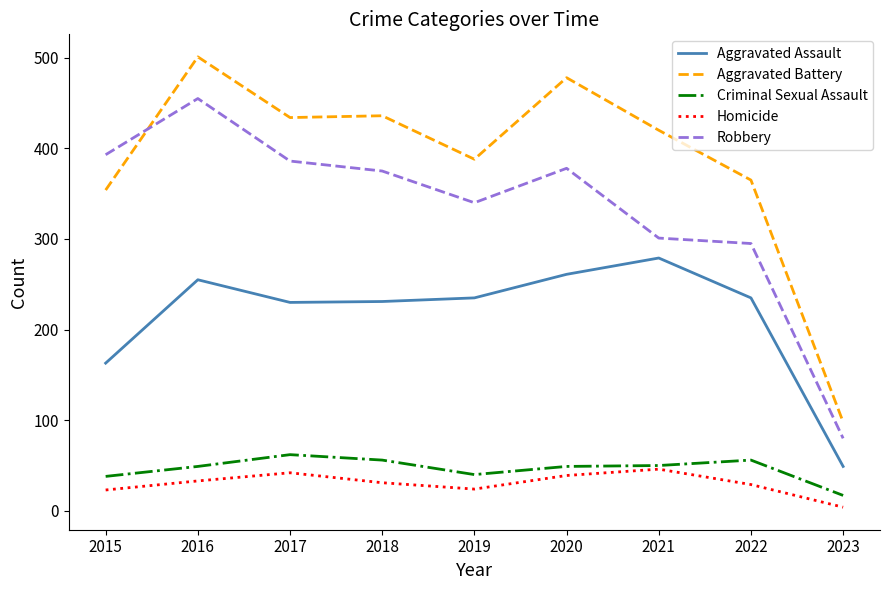

True or false: Aggravated Assault and Homicide intersect in this chart.

False